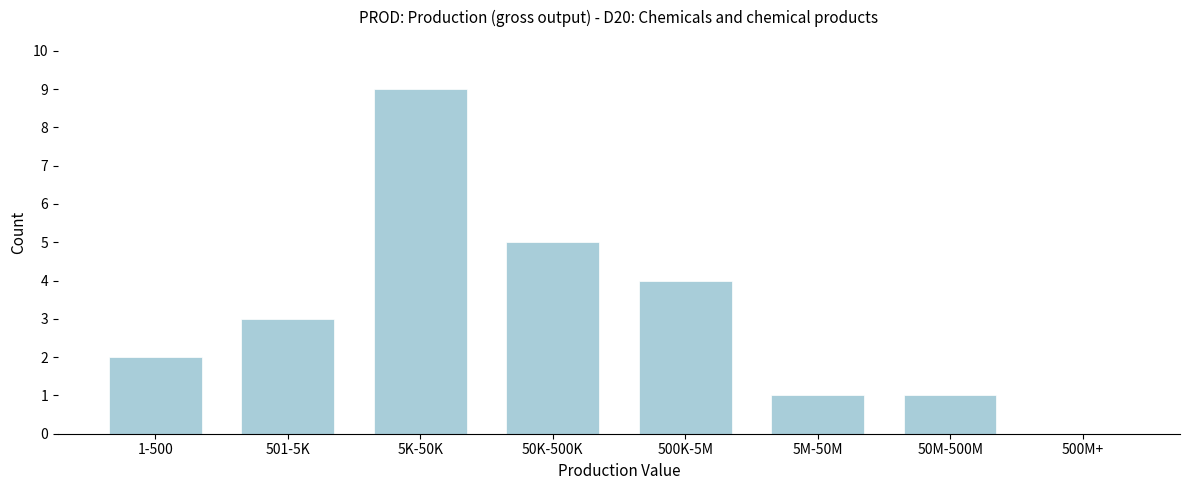

Reading left to right, transcribe all the data shown in this chart.

1-500=2	501-5K=3	5K-50K=9	50K-500K=5	500K-5M=4	5M-50M=1	50M-500M=1	500M+=0